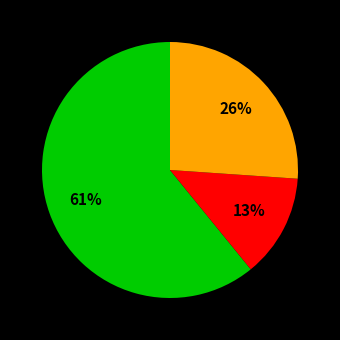

Is there a majority slice in this chart?

Yes